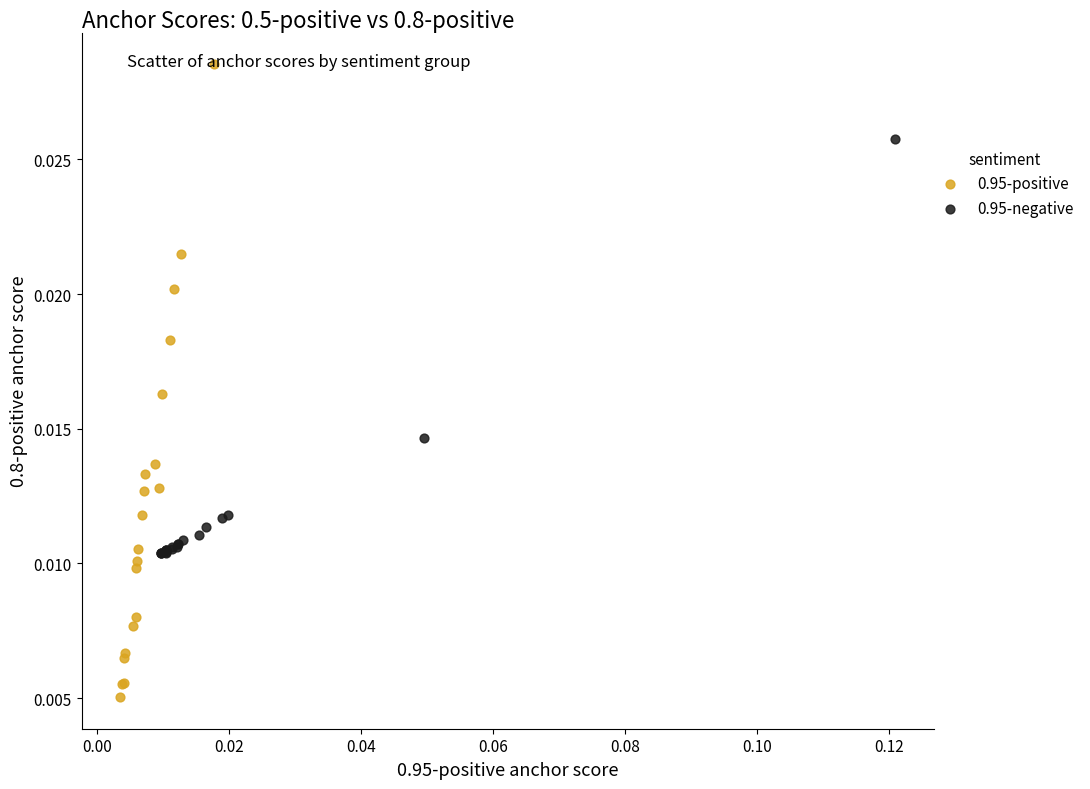

Which series reaches the maximum Y coordinate?

0.95-positive